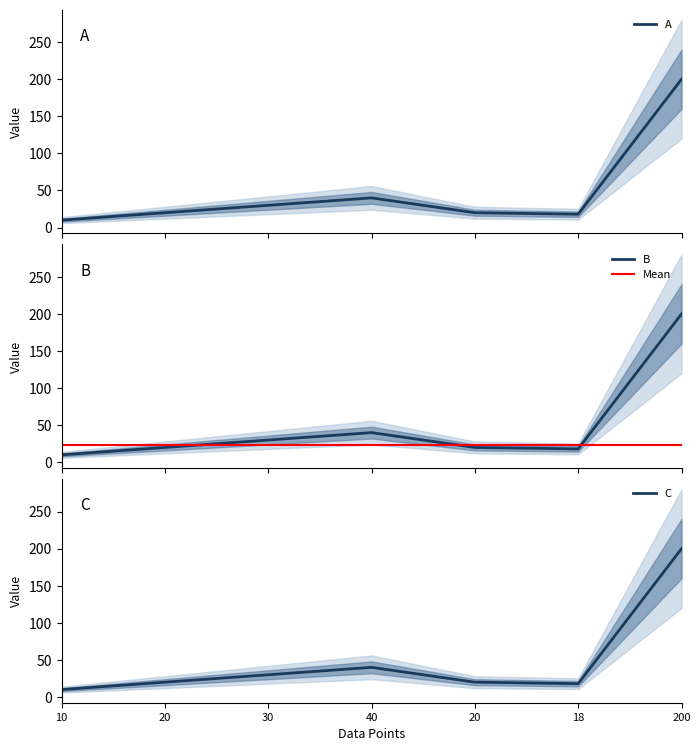

At which category is the sum across all series the highest?

200